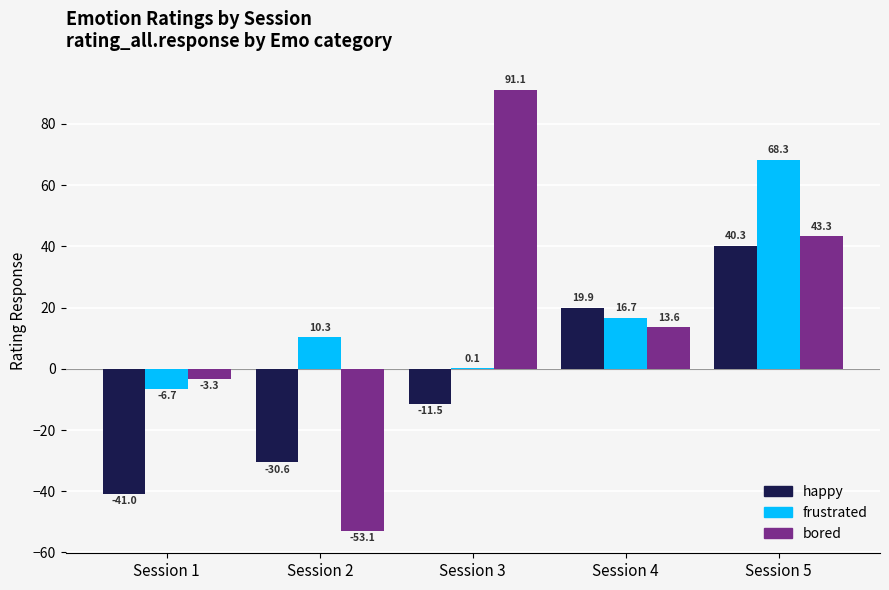

What is the highest value of the bored series?

91.1